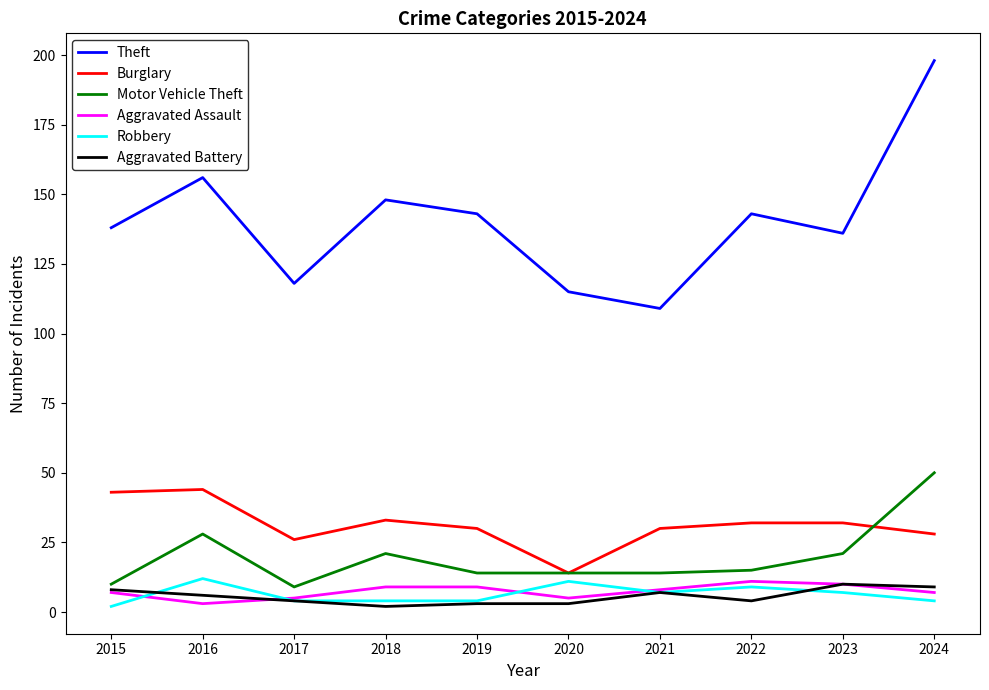

Count the number of categories in the chart.

10